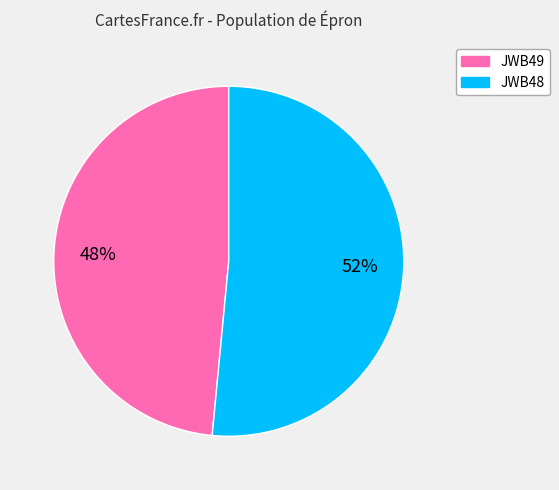

To the nearest percent, what is the combined percentage of JWB48 and JWB49?

100%